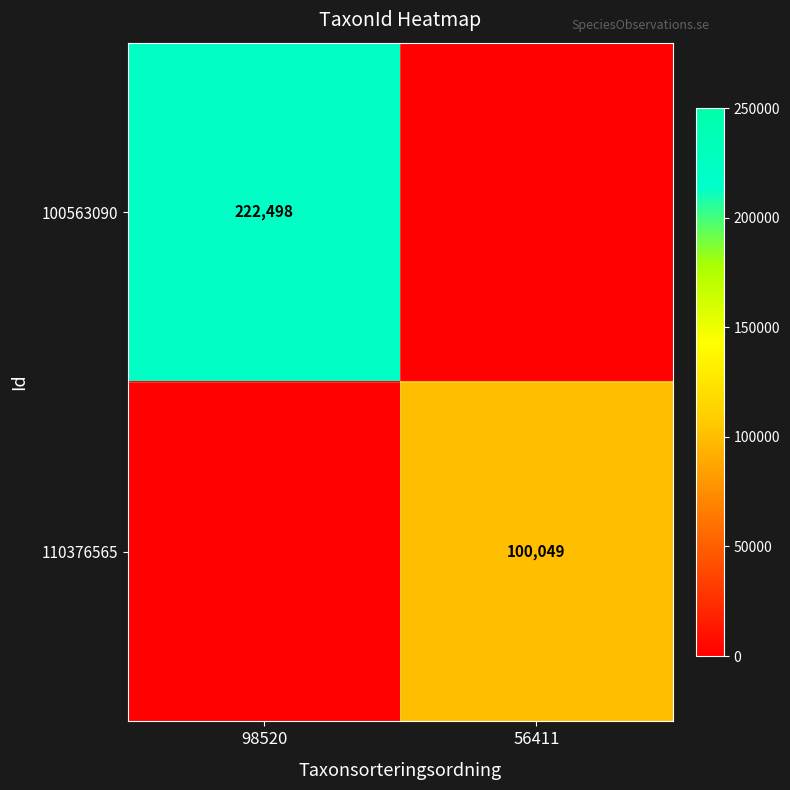

The 110376565 series shows 100049 at 56411. True or false?

True